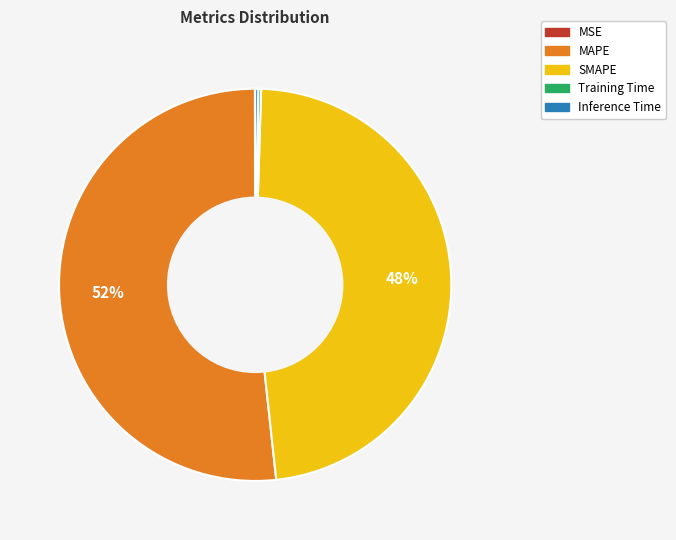

What is the majority slice?

MAPE